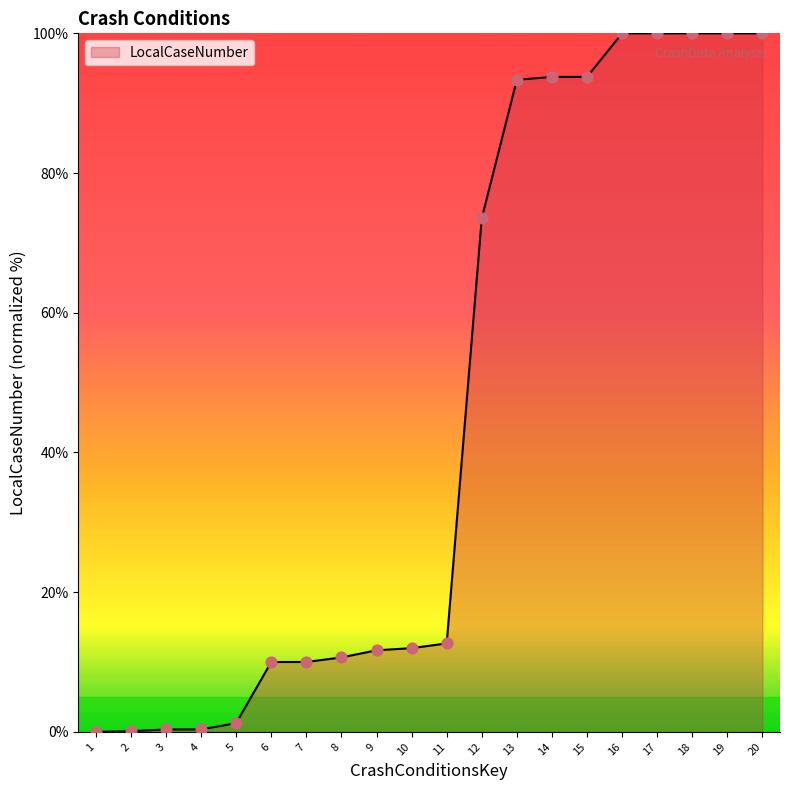

What is the change in value from 3 to 6?

+9.7